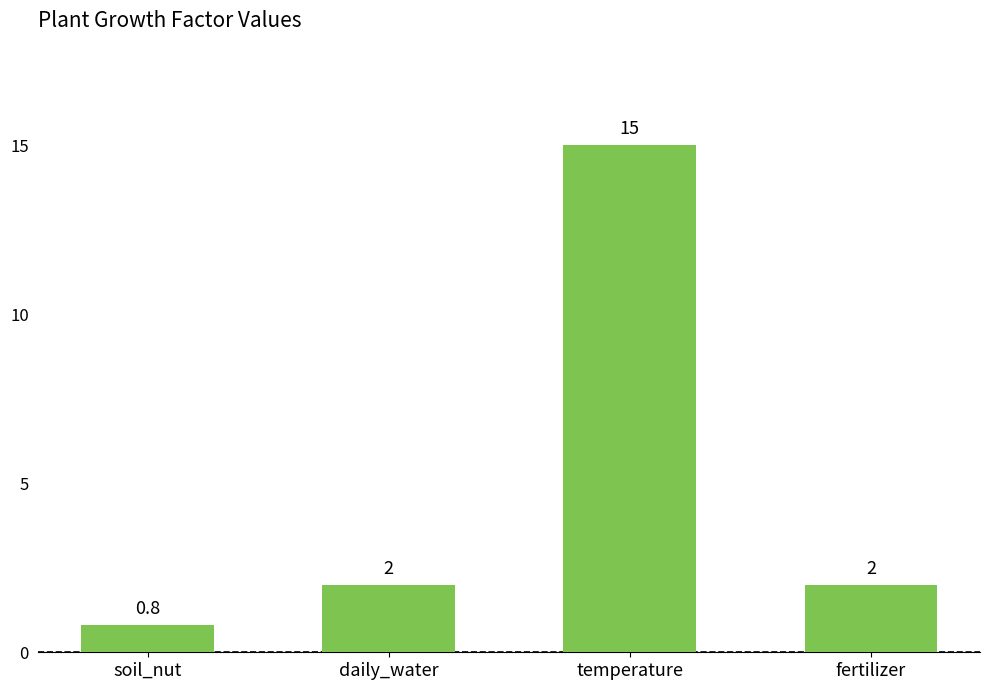

Reading left to right, extract all data points from this chart.

soil_nut=0.8	daily_water=2.0	temperature=15.0	fertilizer=2.0